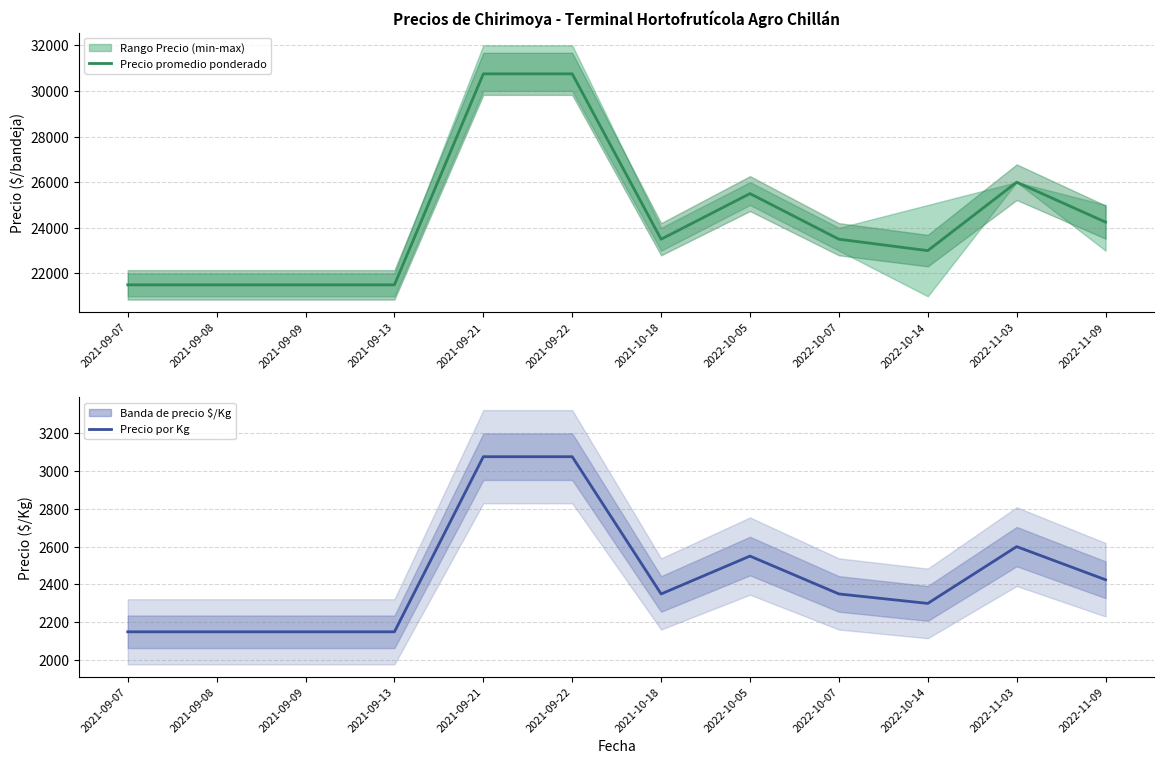

What is the difference between the maximum and minimum values in the Precio promedio ponderado series?

9250